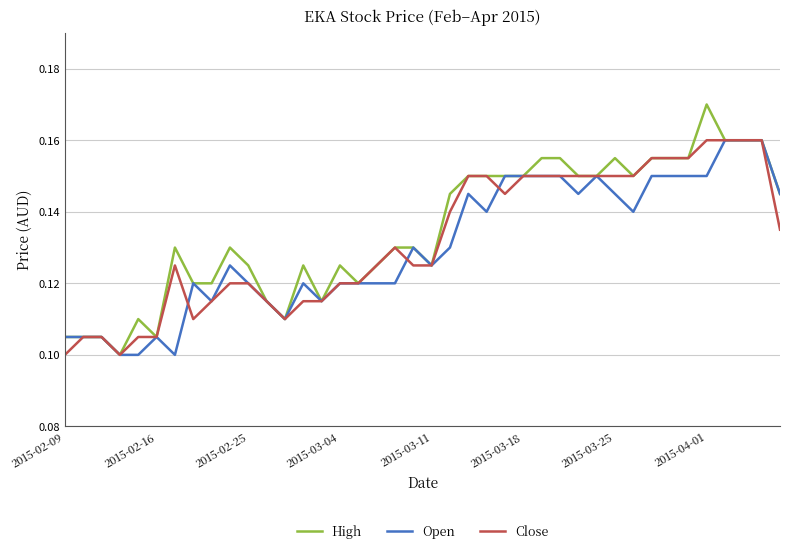

What are all the series names shown in the legend?

High, Open, Close